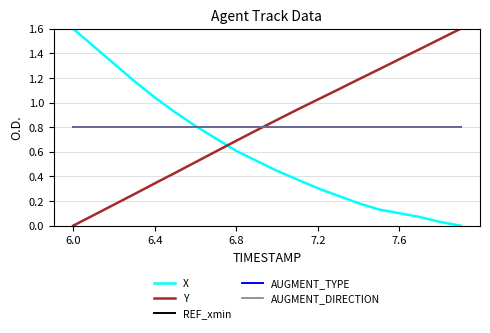

Is this an area chart (filled region under the line)?

No